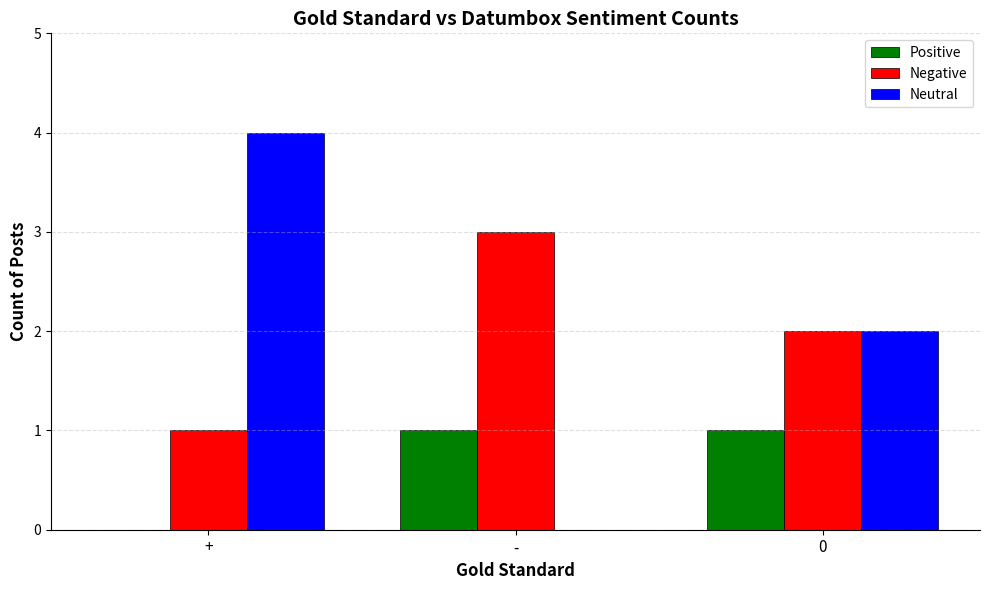

Which series changed the most between + and 0?

Neutral